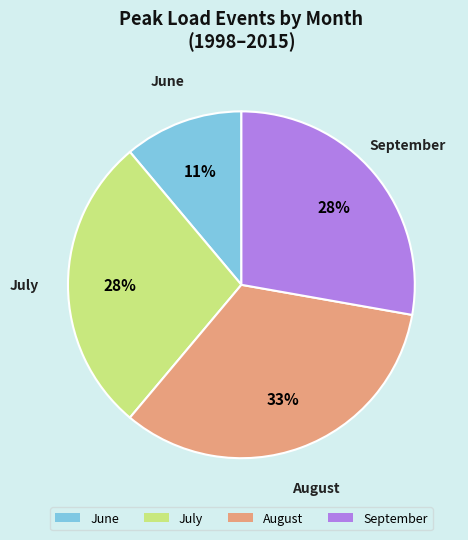

The September slice represents 28% of the pie. True or false?

True